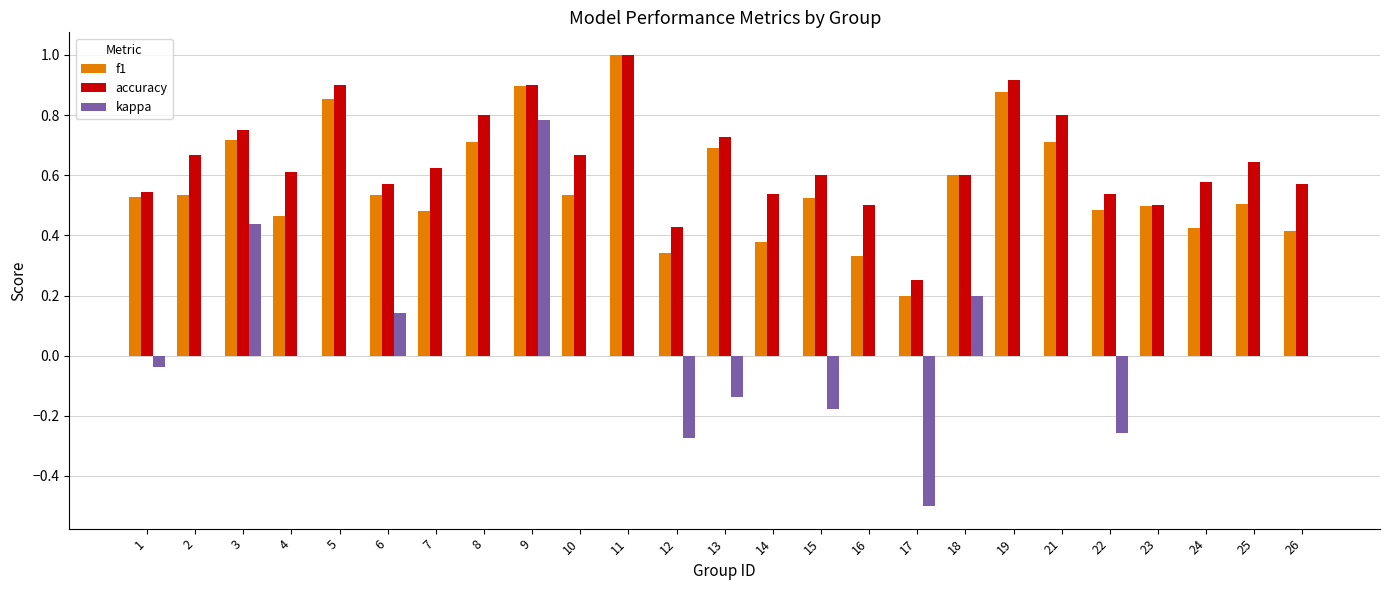

Is it true that accuracy equals 0.9 at 22?

False